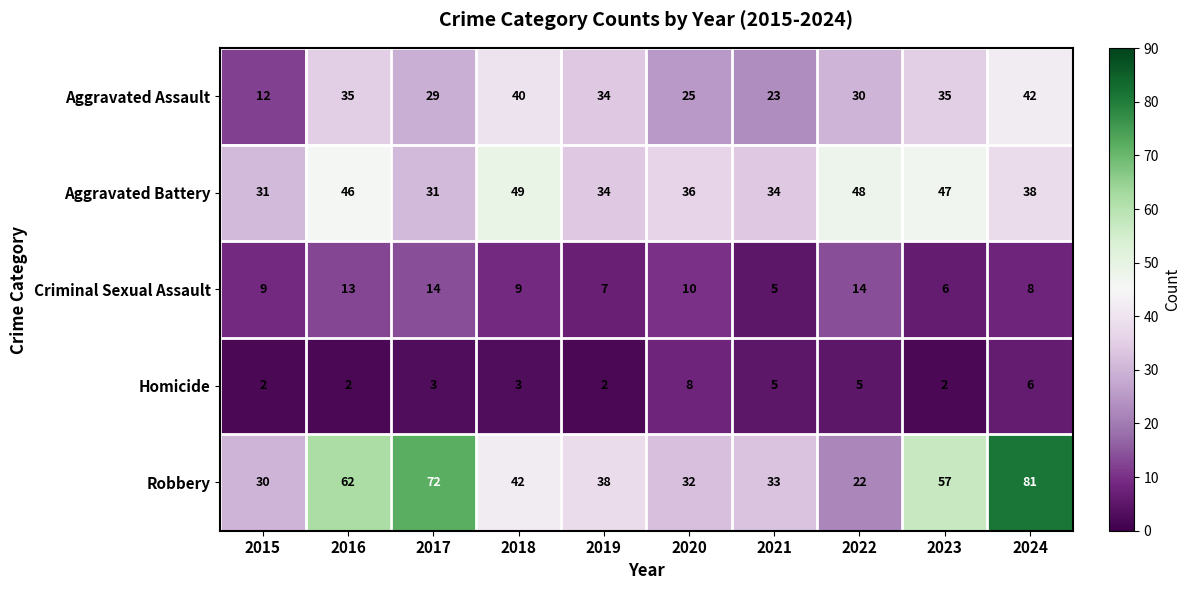

Which category has the highest value across all series?

2024